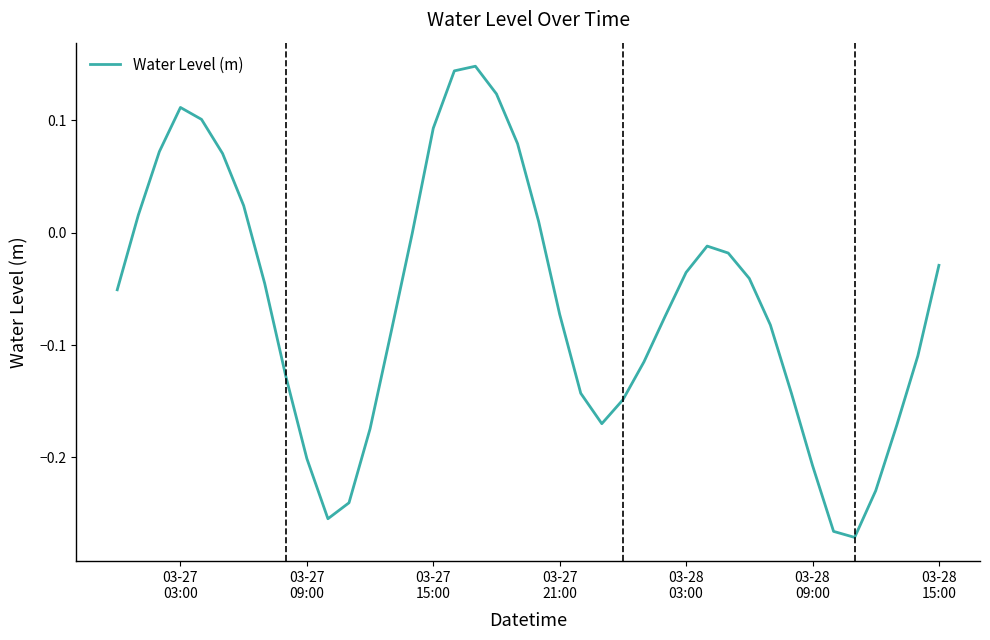

What is the difference between the second highest and second lowest values?

0.4